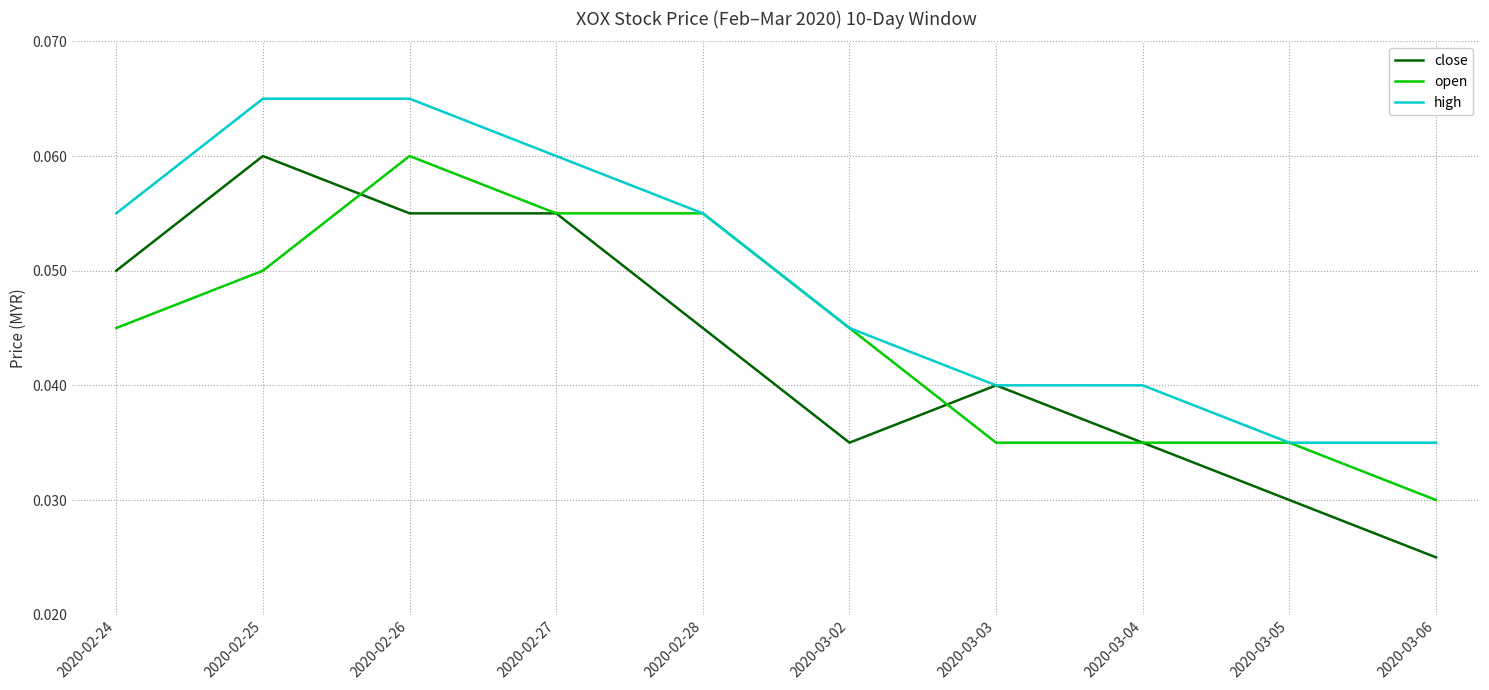

At which label does close reach its minimum?

2020-03-06